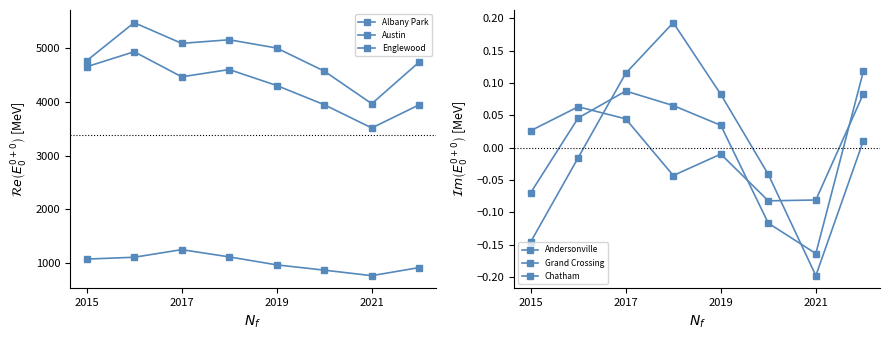

True or false: Albany Park has a value of 1076.0 at 2015.

True